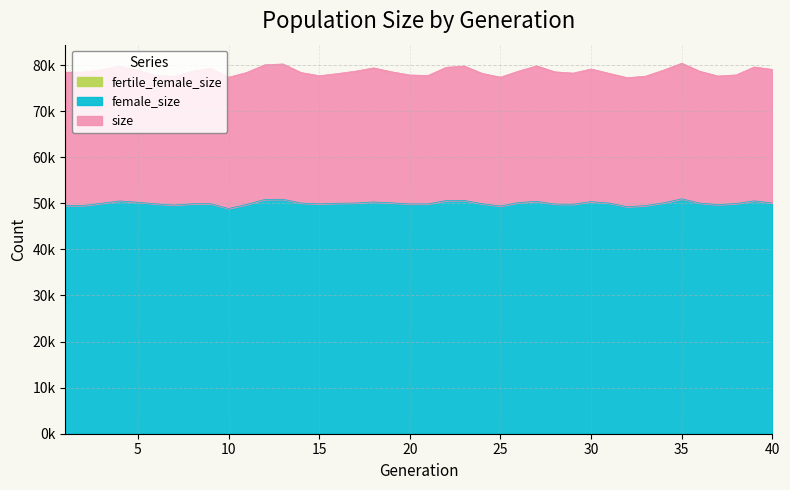

Rank the categories by size value from lowest to highest.

32, 10, 25, 7, 33, 37, 15, 6, 21, 20, 38, 16, 24, 31, 29, 14, 11, 1, 2, 28, 19, 8, 36, 17, 26, 5, 34, 3, 40, 30, 9, 18, 22, 39, 4, 23, 27, 12, 13, 35